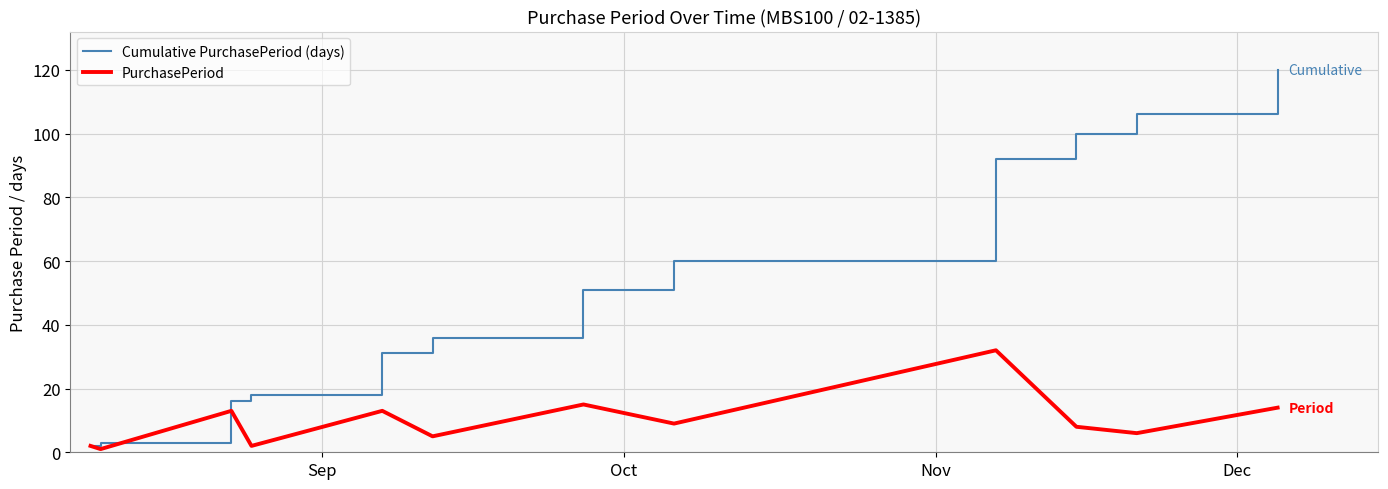

How many lines are shown in the chart?

2